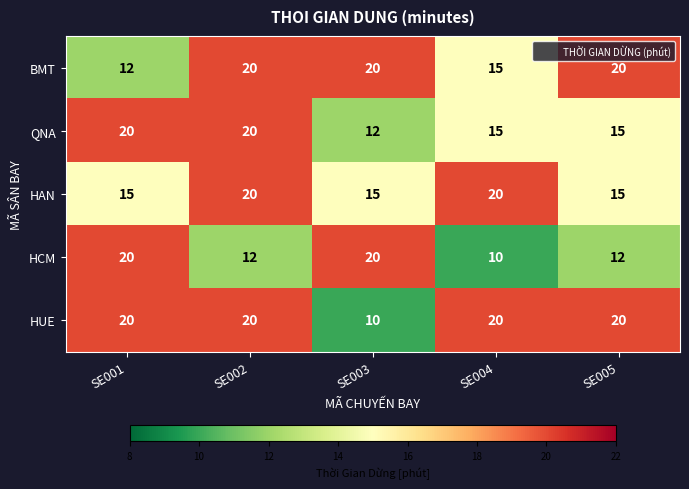

Between SE002 and SE003, which series saw the biggest shift?

HUE